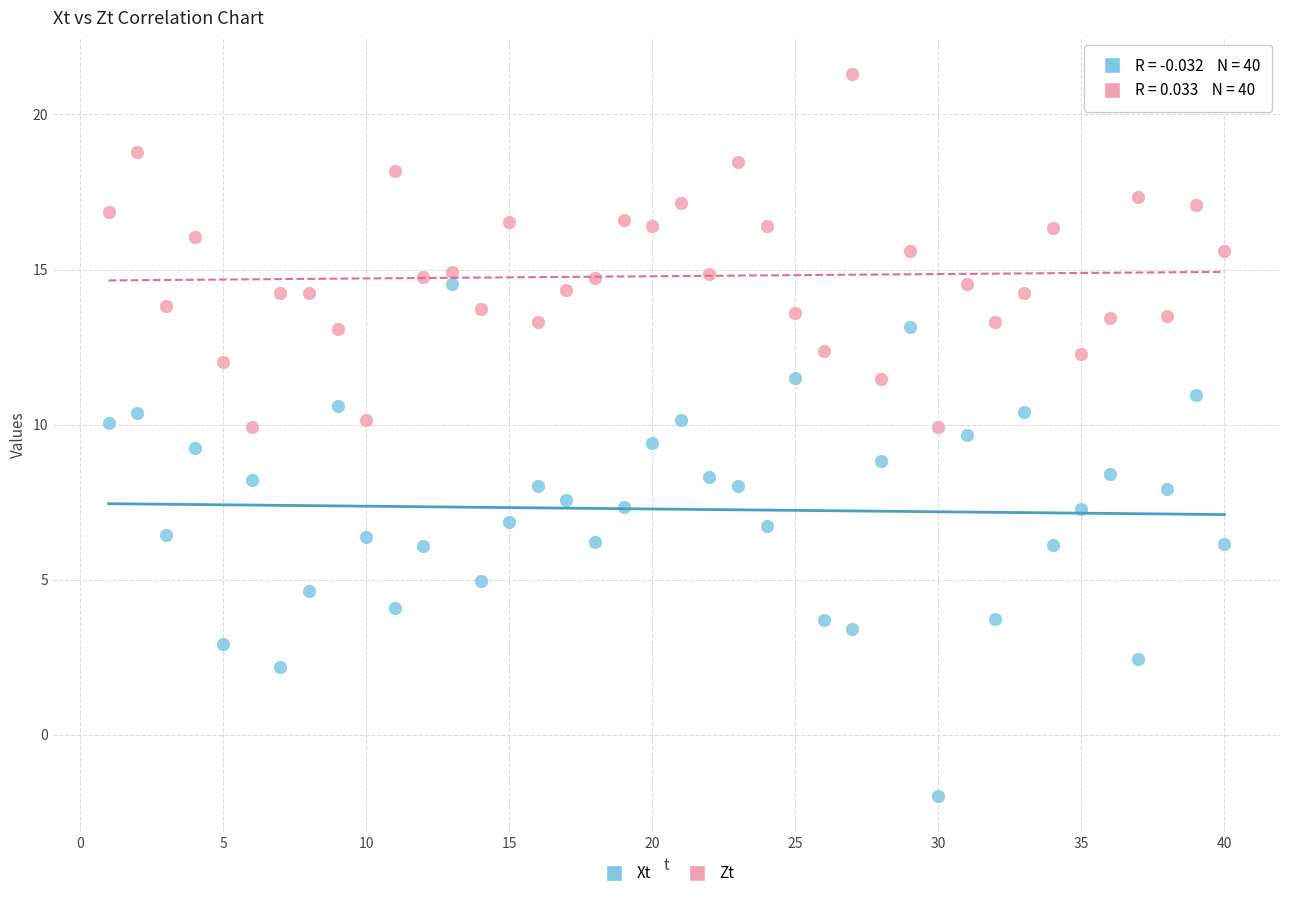

Across all data points, what is the range of Y values (max minus min)?

23.3